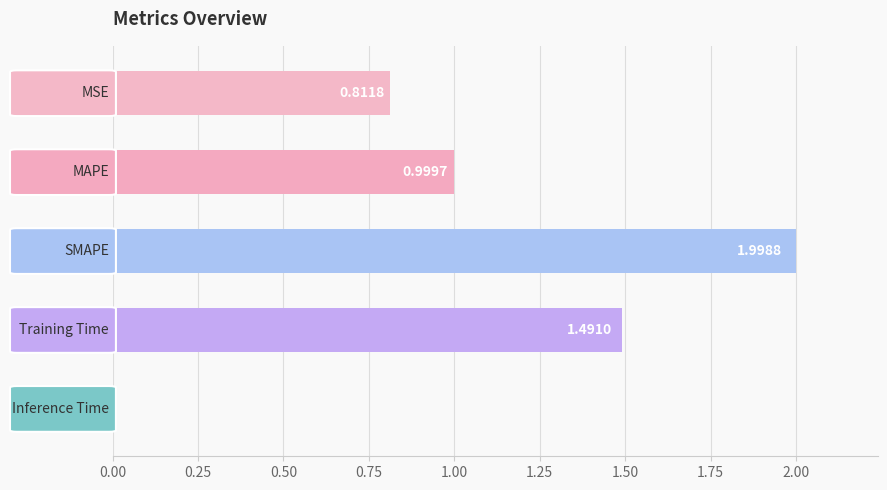

What is the maximum value shown in the chart?

2.0